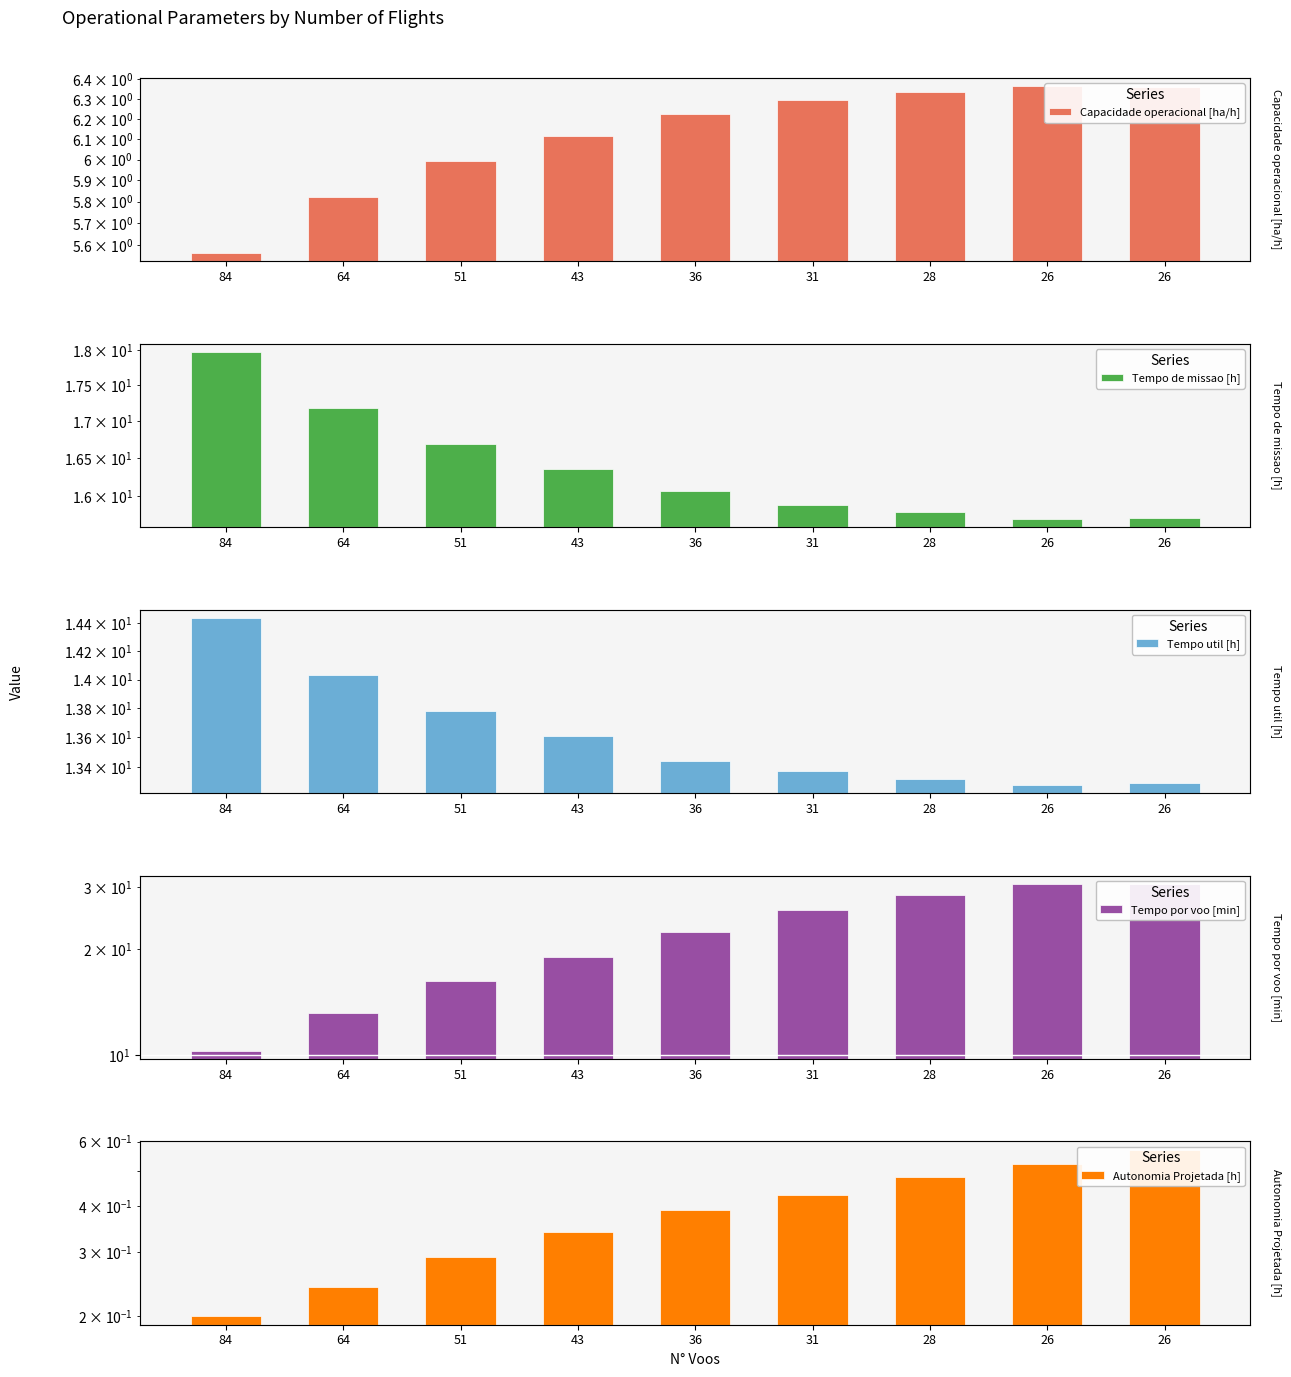

How many bars are there in total?

45